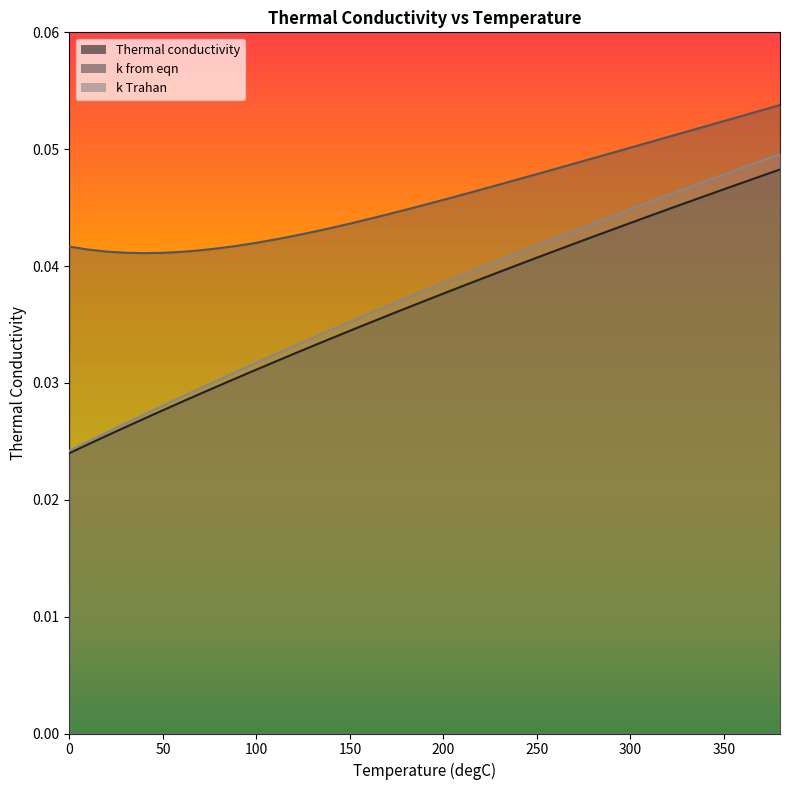

How many k Trahan values are between 0 and 1?

39